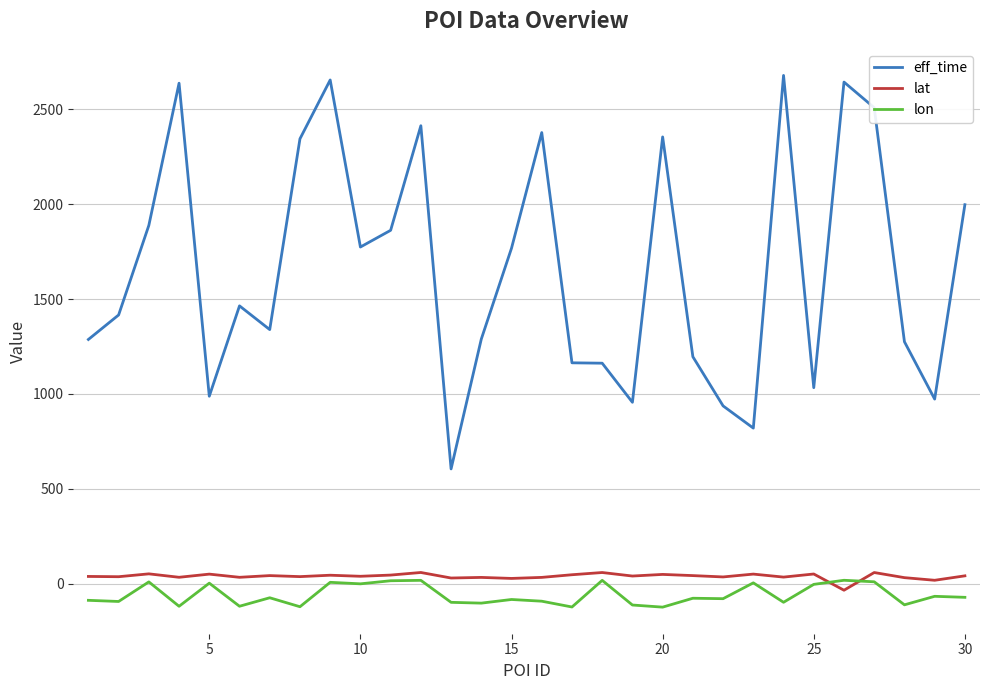

What is the lowest value of the lon series?

-123.1